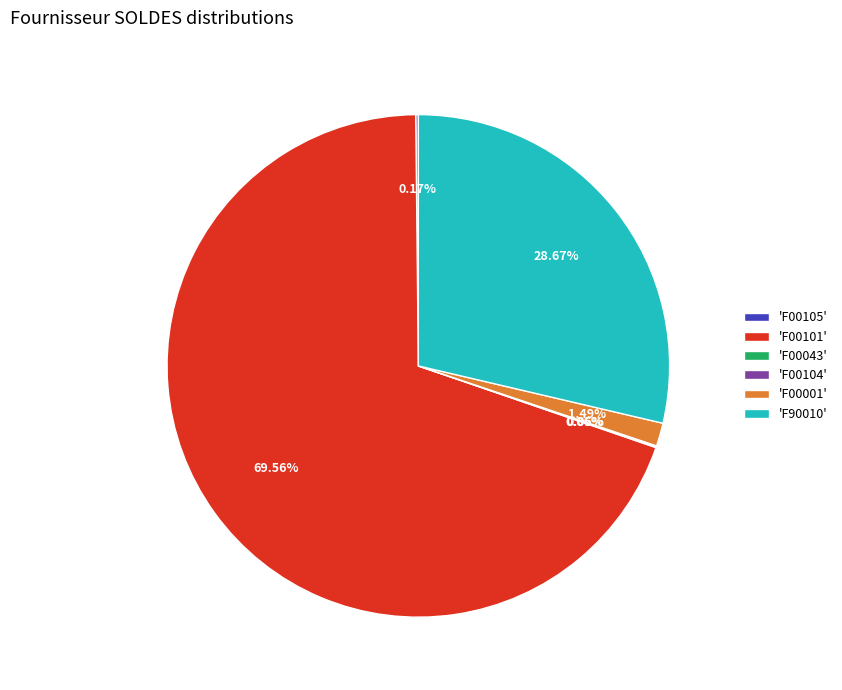

Do 'F00101' and 'F00001' together represent more than half of the pie?

Yes